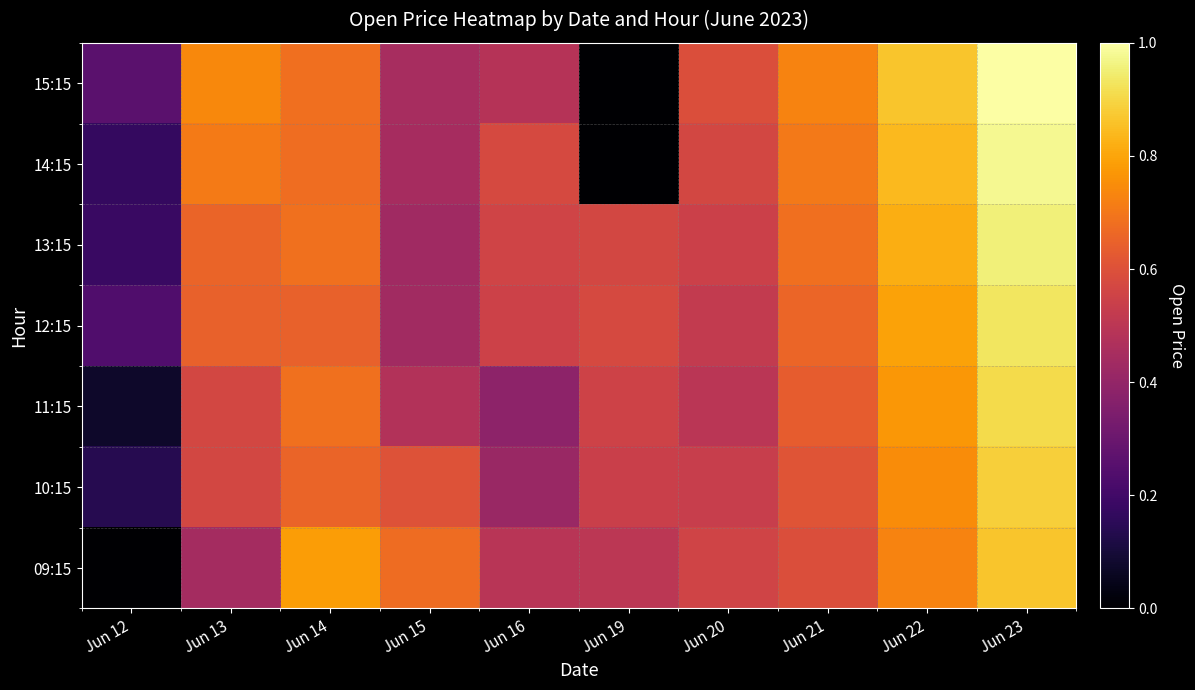

Rank the series at Jun 19 from highest to lowest value.

12:15, 13:15, 11:15, 10:15, 09:15, 14:15, 15:15